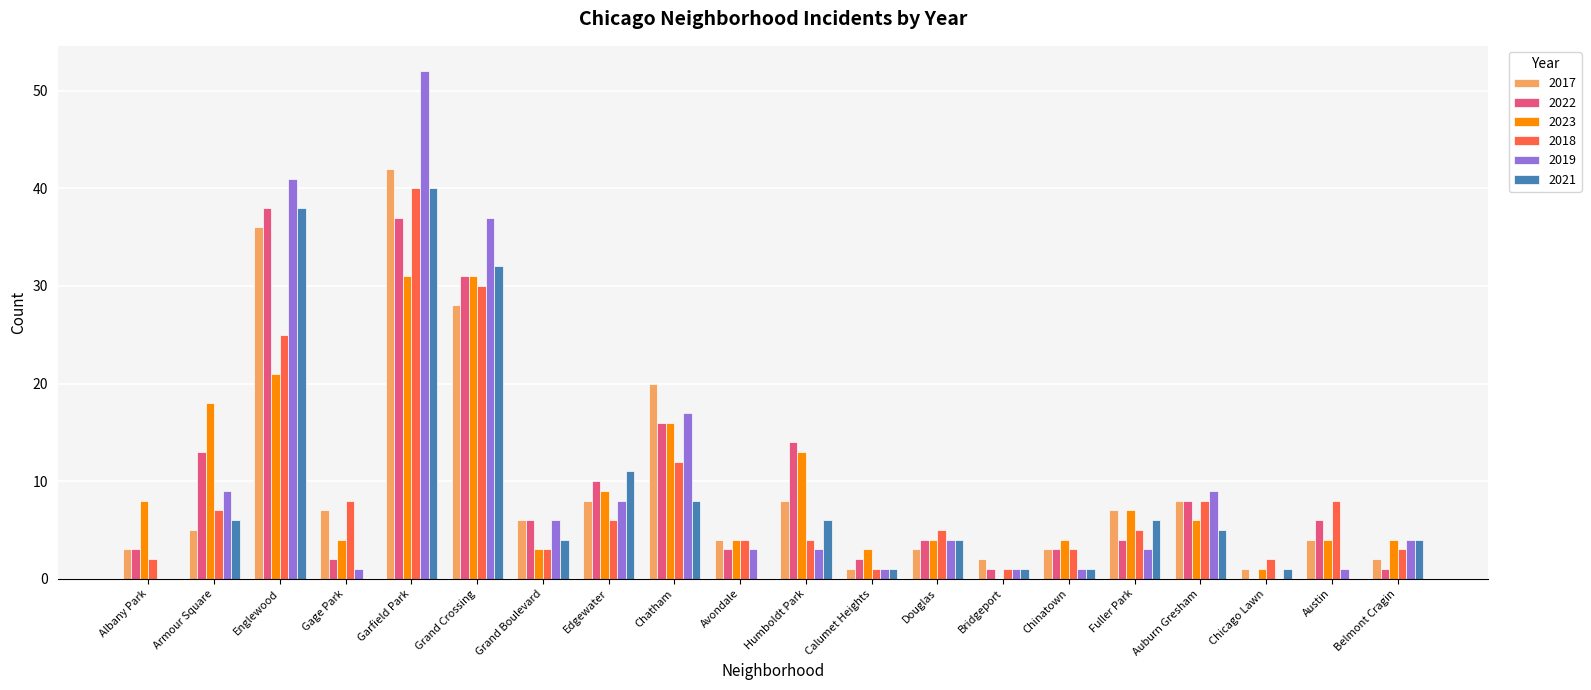

What is the total value across all series at Englewood?

199